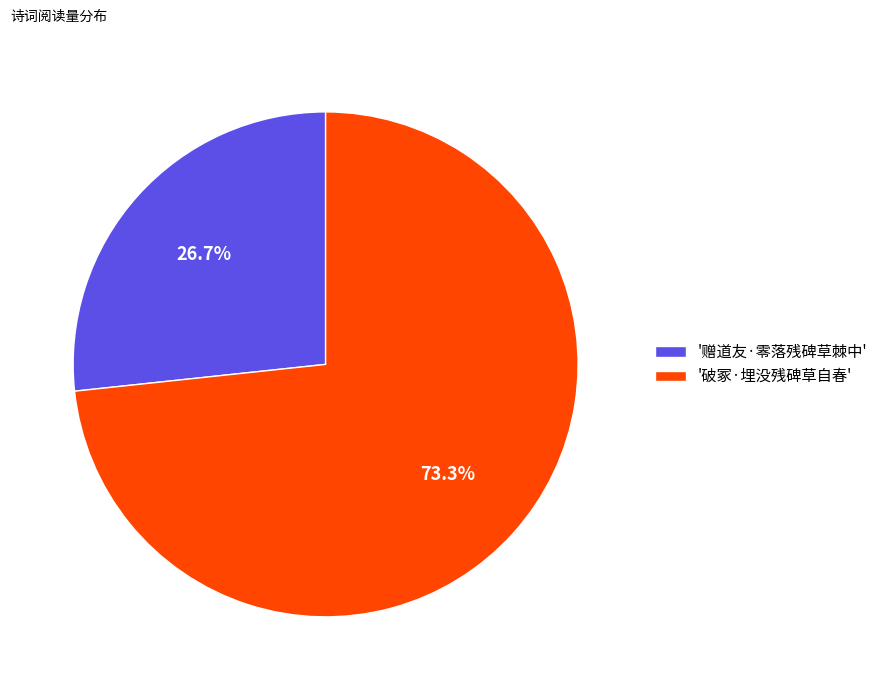

What percentage do '破冢·埋没残碑草自春' and '赠道友·零落残碑草棘中' together represent?

100.0%